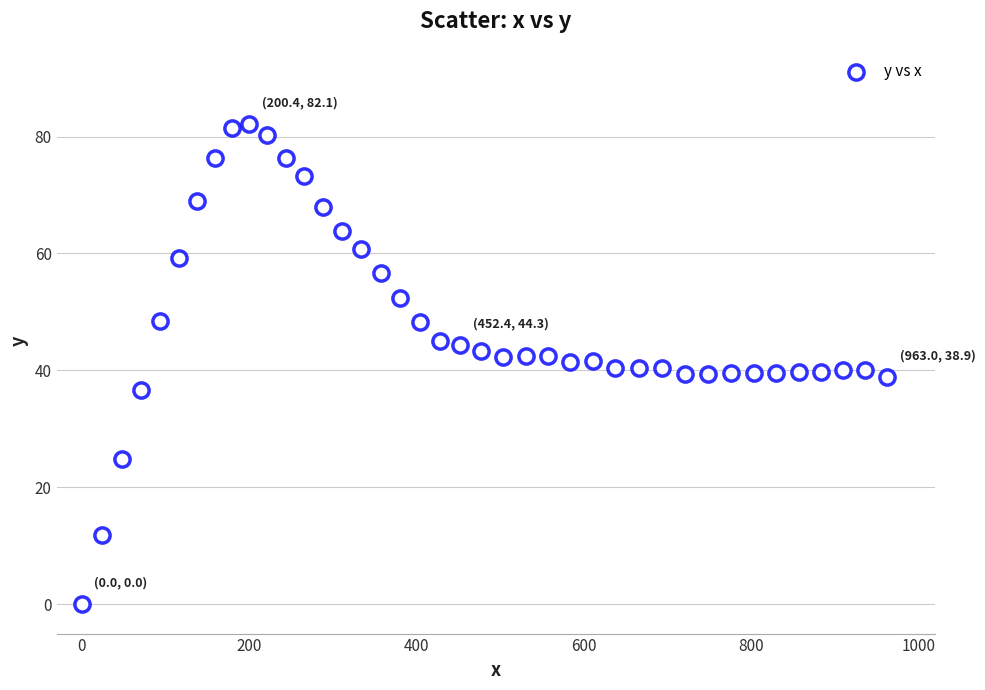

What is the range of Y values (max minus min)?

82.1